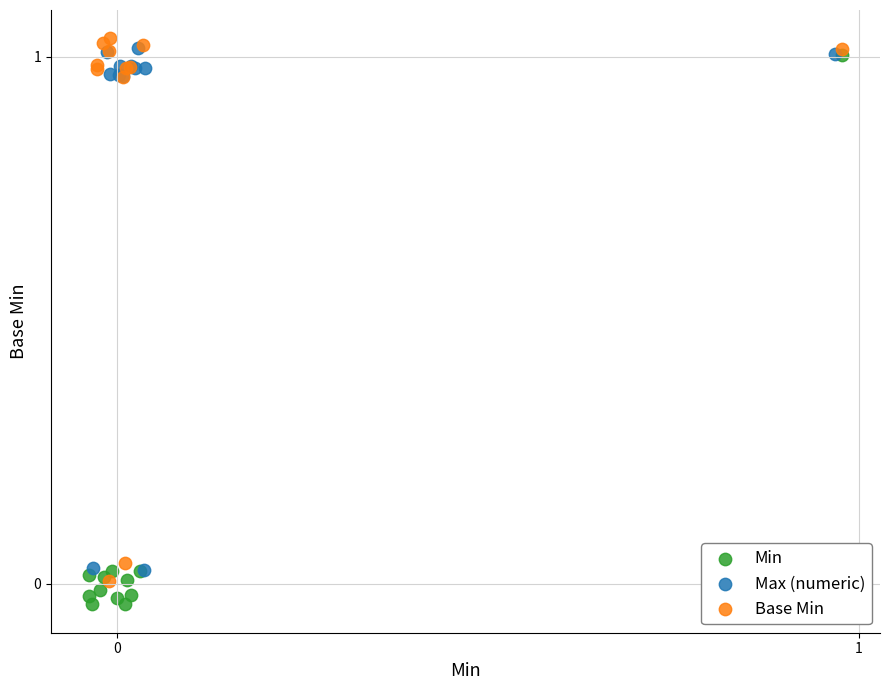

What are all the series names shown in the legend?

Min, Max (numeric), Base Min